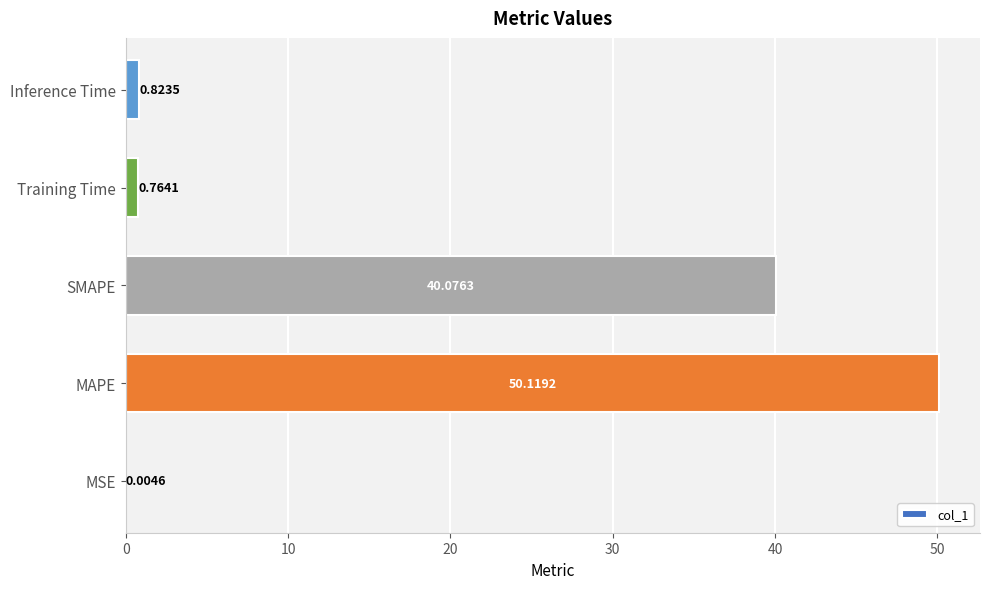

What is the sum of the values at SMAPE and MSE?

40.1